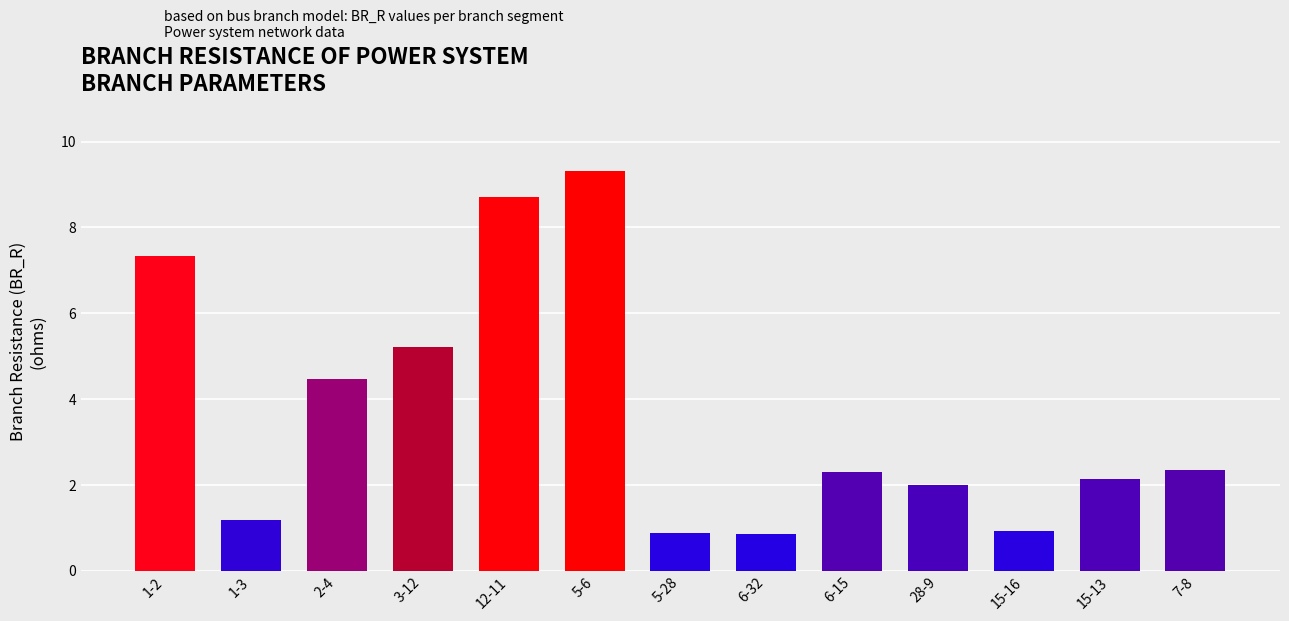

Which has a higher value, 12-11 or 1-3?

12-11